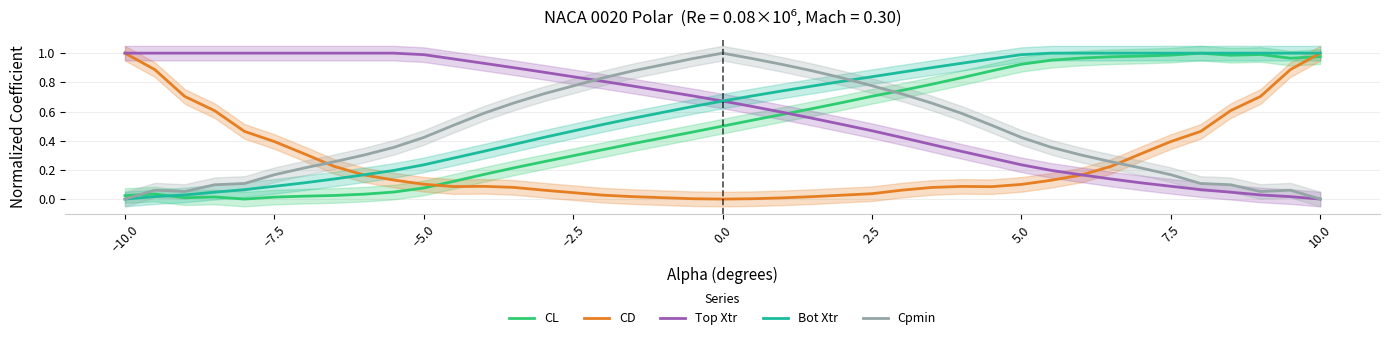

After their last crossing, which series has the higher values: CD or Cpmin?

CD